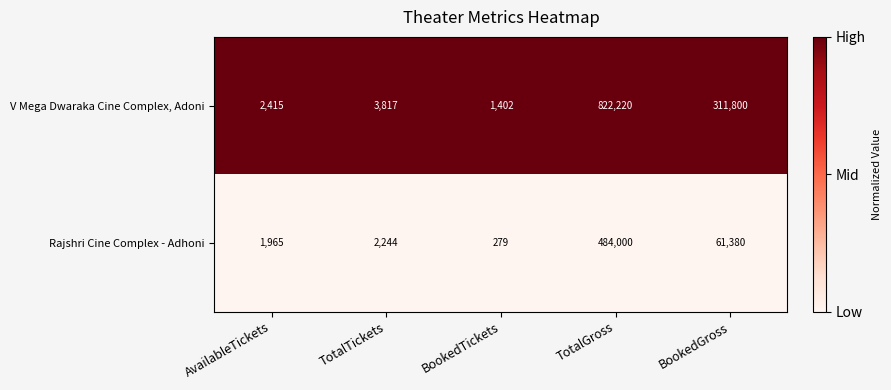

What is the total value across all series at TotalTickets?

6061